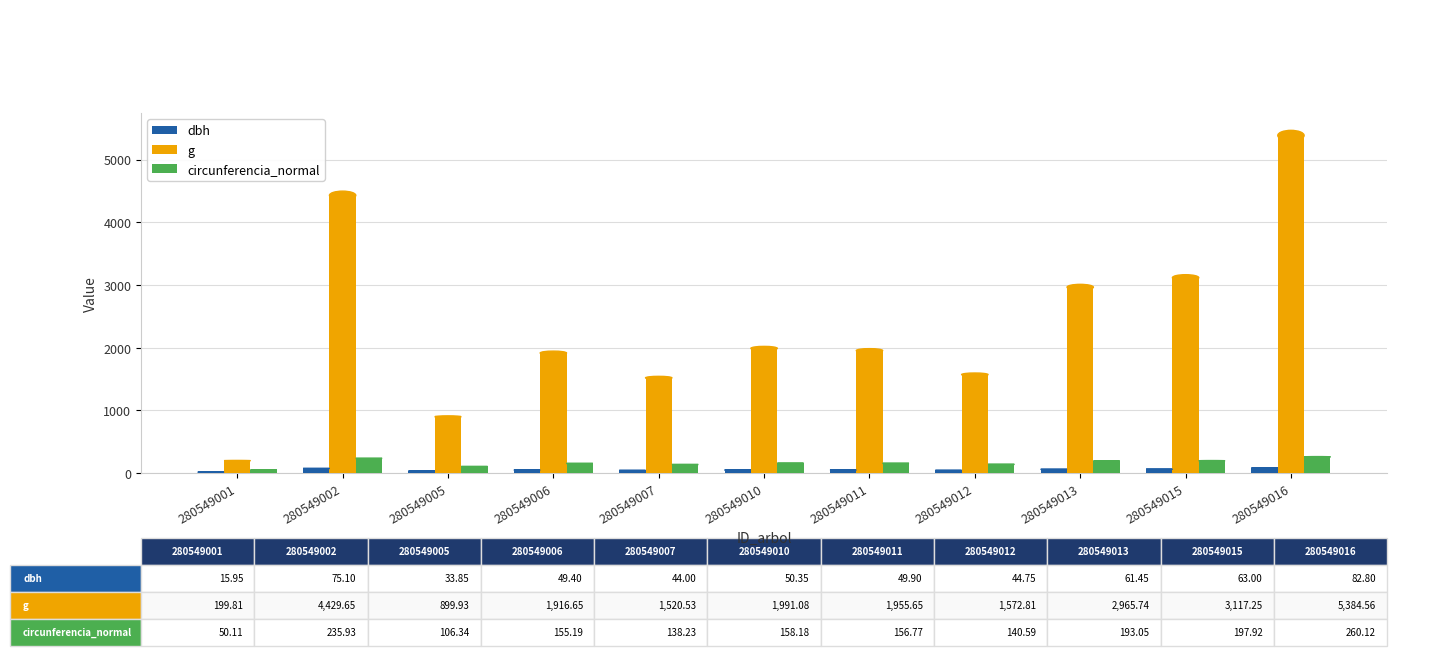

What is the sum of the g values at 280549013 and 280549015?

6083.0